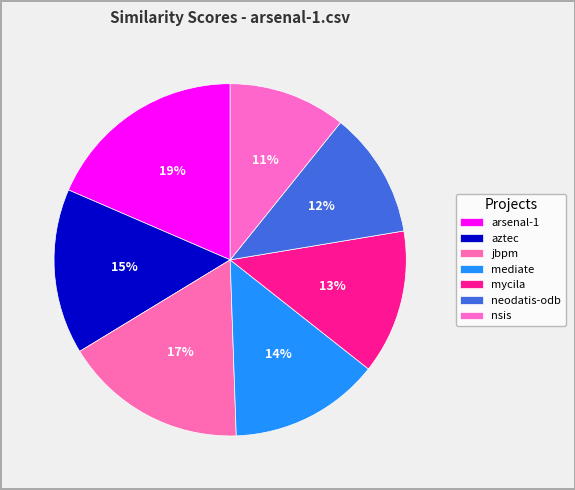

Does any single category account for the majority?

No